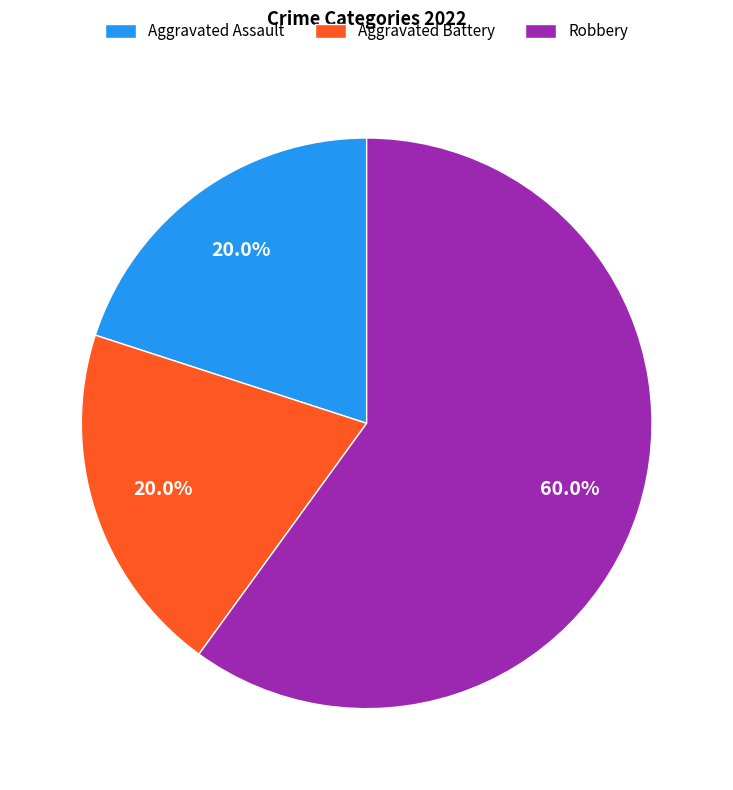

What is the total percentage of Aggravated Battery and Robbery?

80.0%